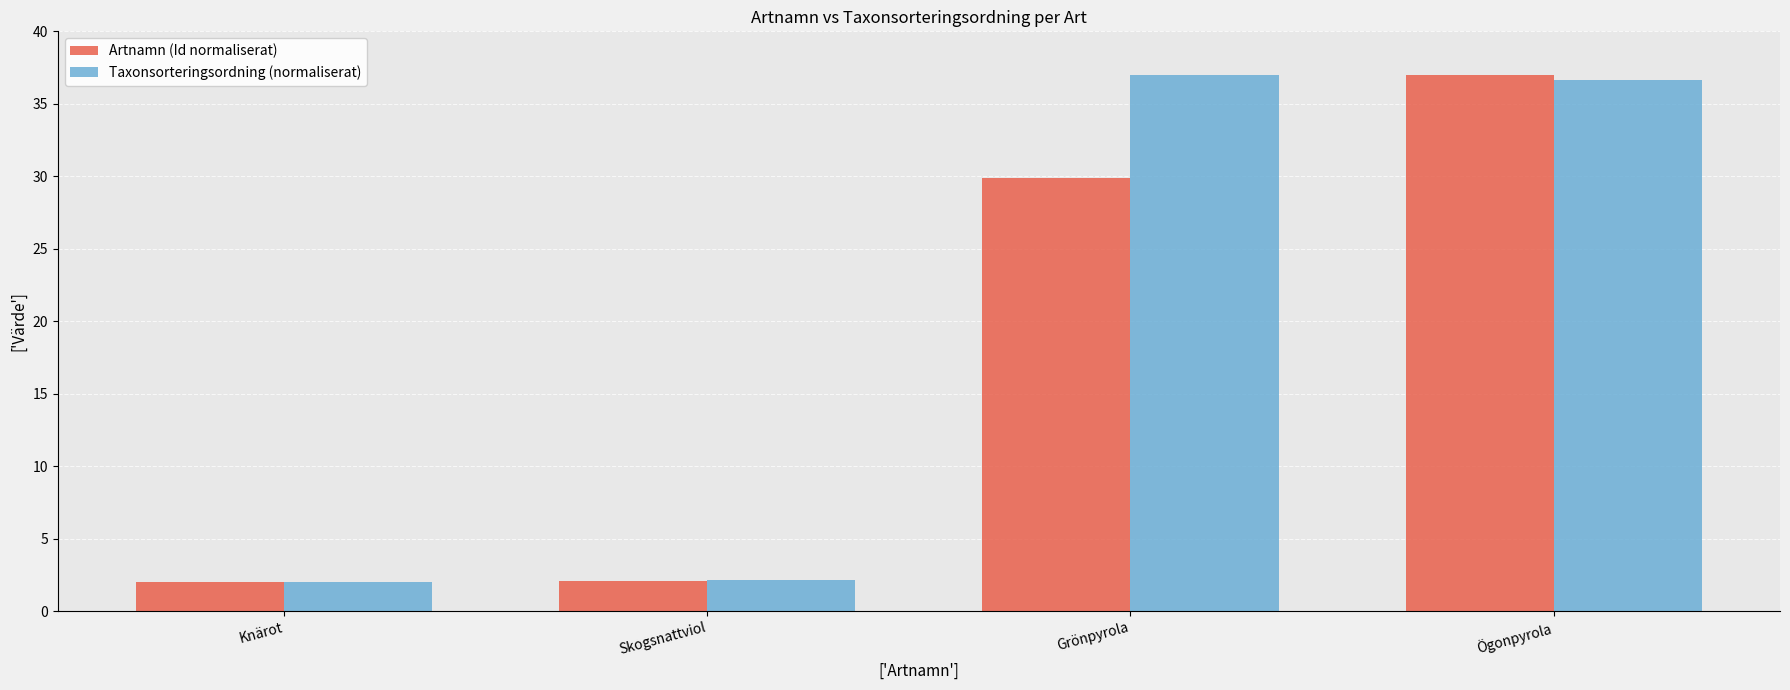

Which series changed the most between Knärot and Grönpyrola?

Taxonsorteringsordning (normaliserat)